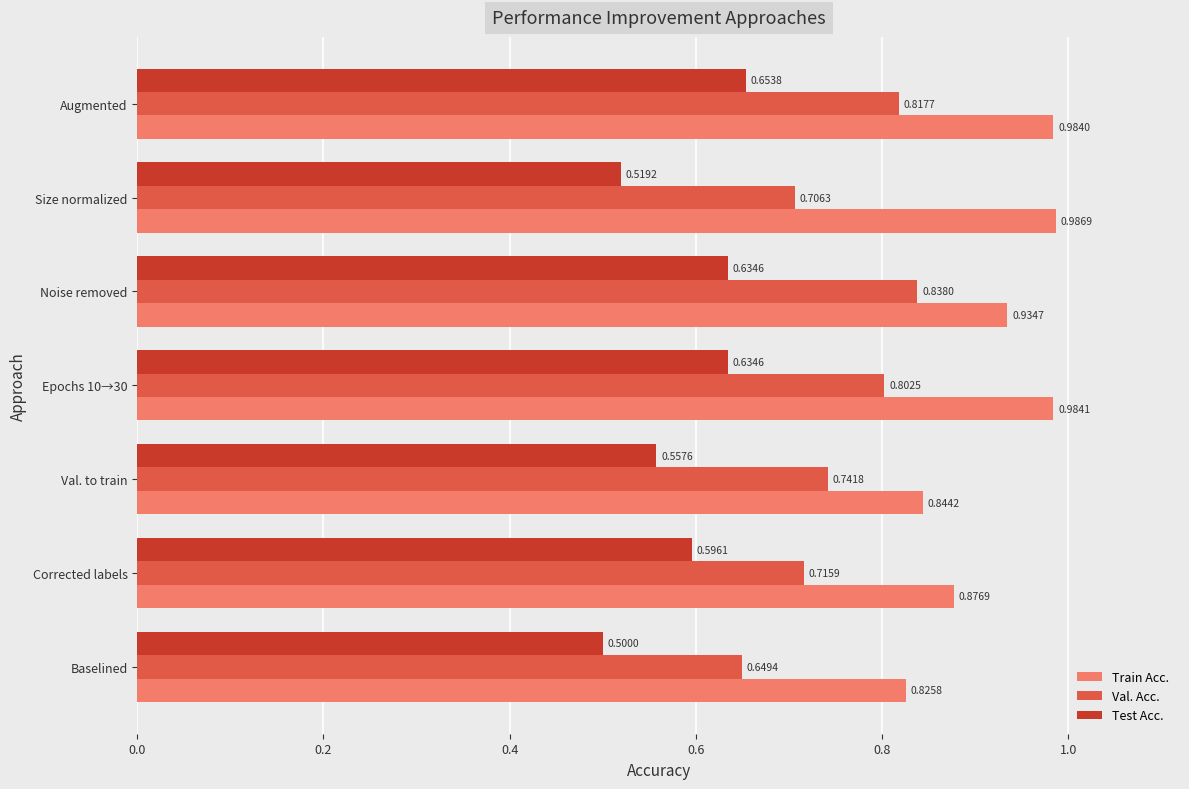

Between Val. to train and Noise removed, which series saw the biggest shift?

Val. Acc.